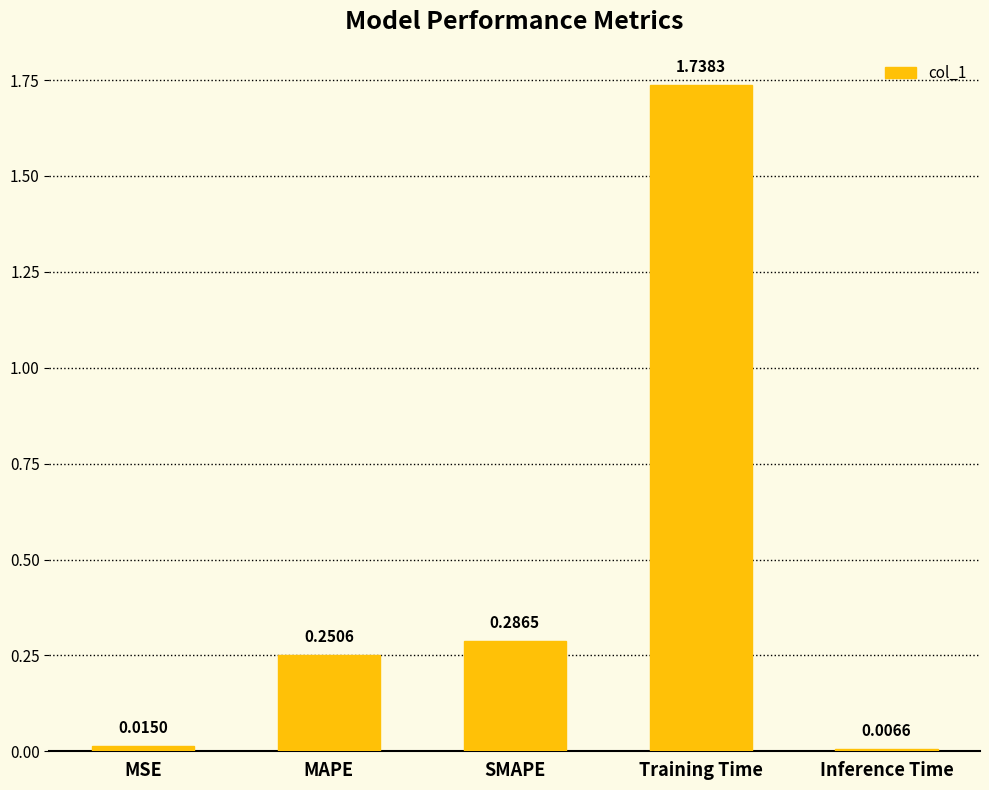

Which category has the lowest value across all series?

Inference Time